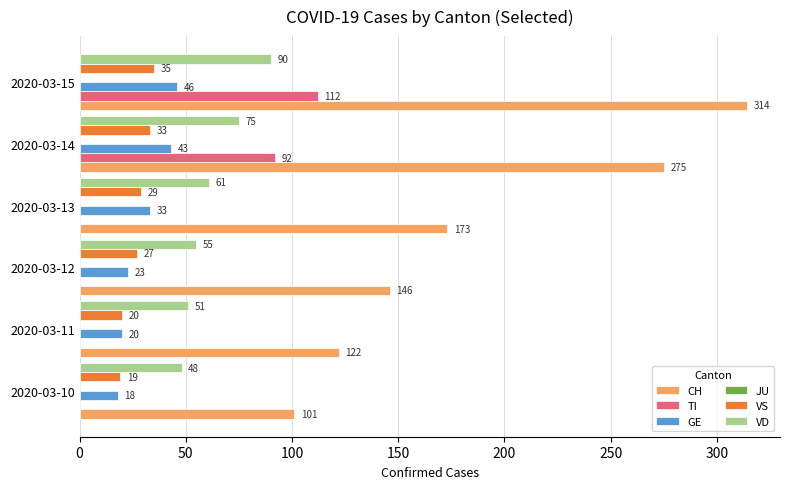

Is it true that VS equals 20 at 2020-03-11?

True